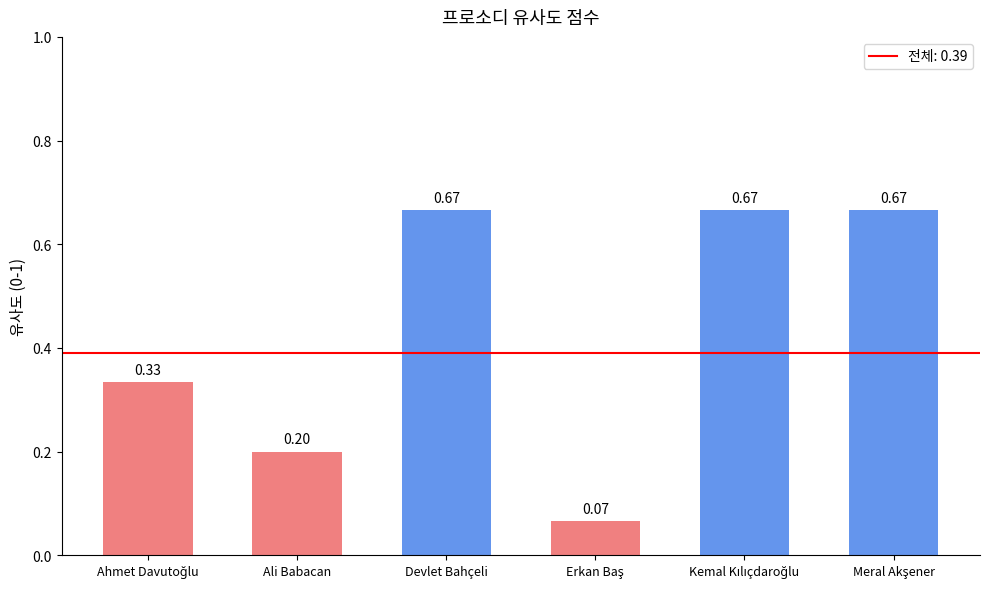

What is the difference between the maximum and second lowest values?

0.5